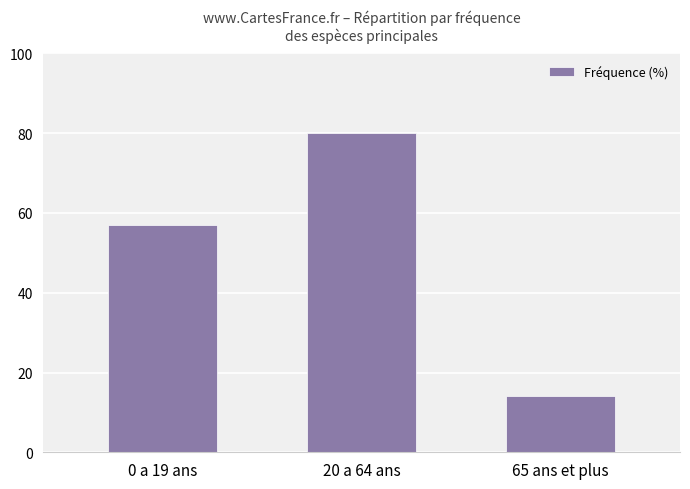

Where is the data nearest to the value 47?

0 a 19 ans